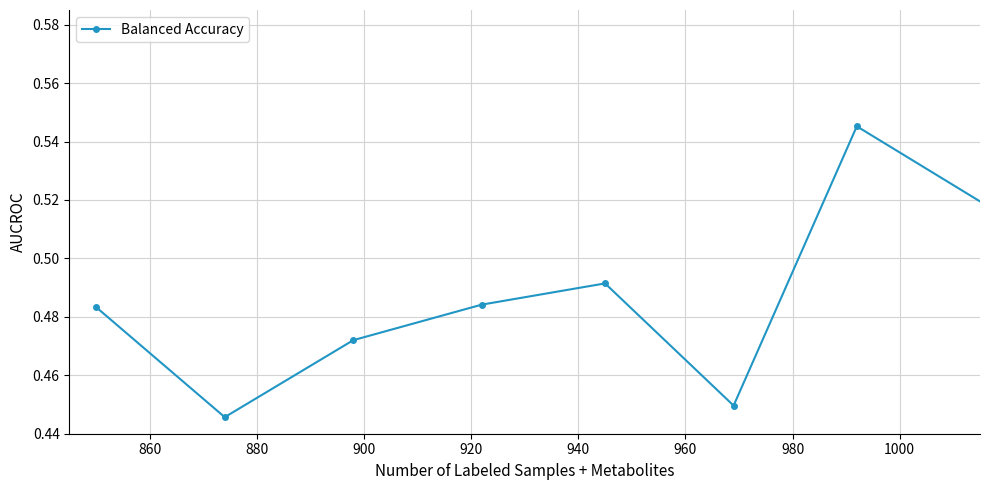

How many points are lower than both their immediate neighbors (excluding endpoints)?

13